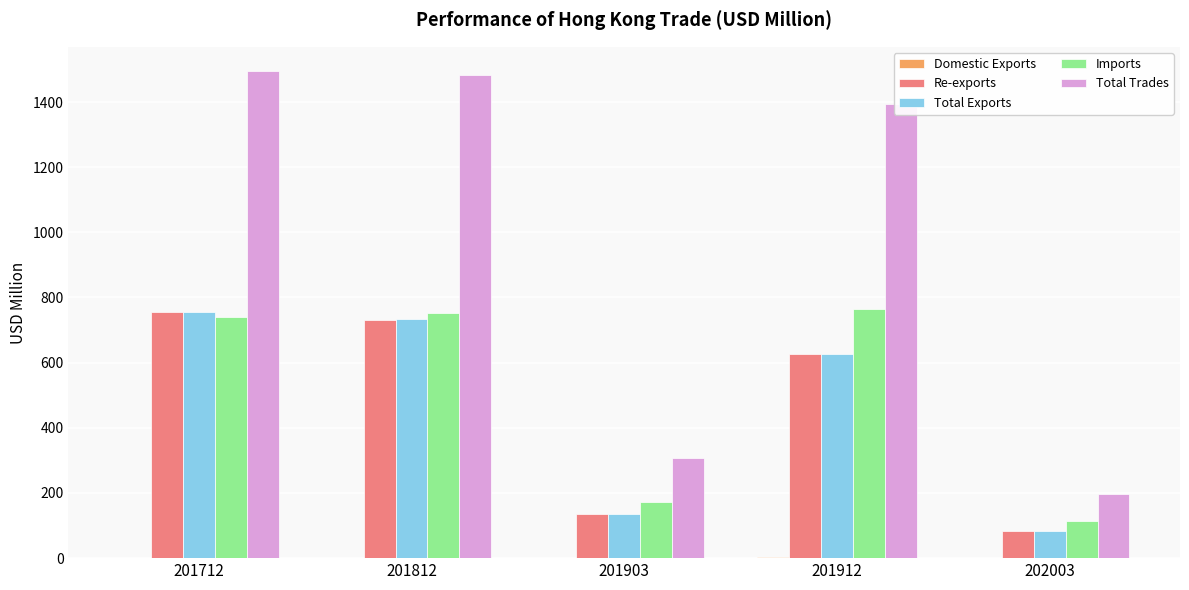

The value of Total Exports at 201903 is 45.0. True or false?

False